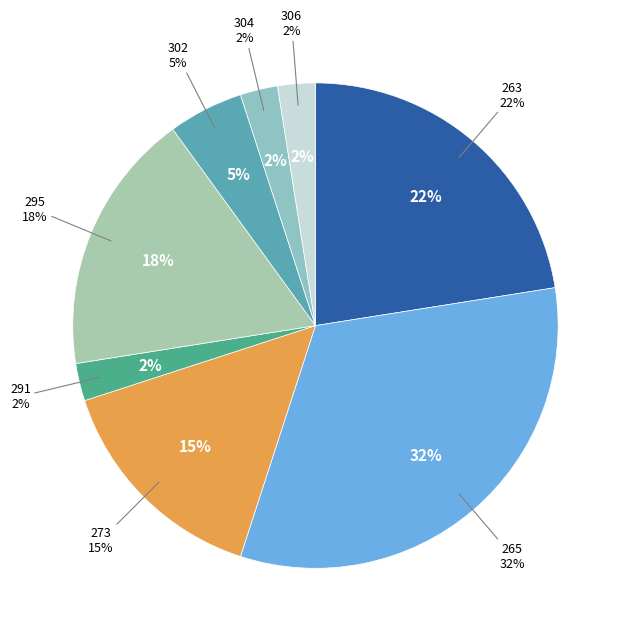

Is there a majority slice in this chart?

No